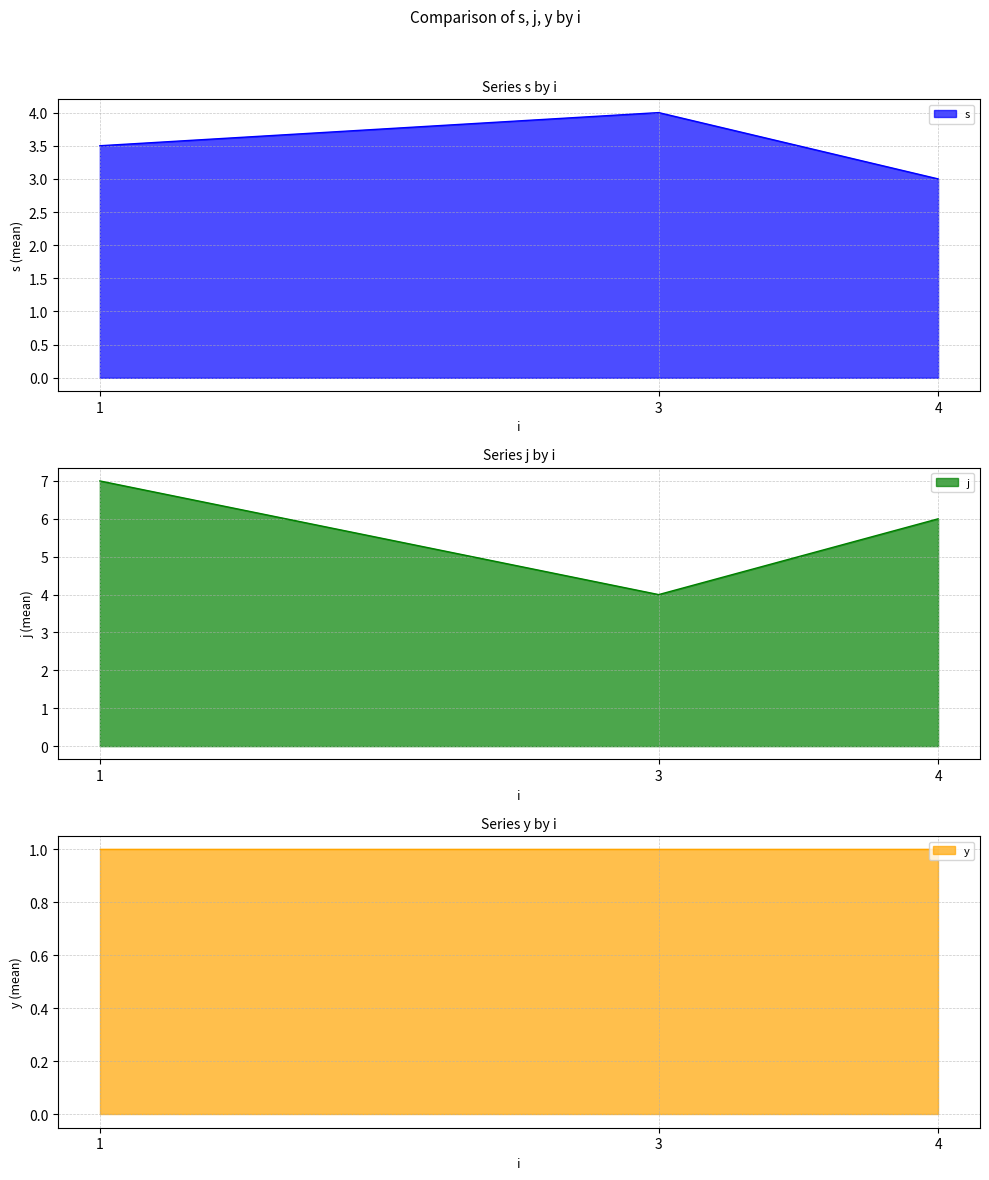

What is the average value of the j line series?

5.7